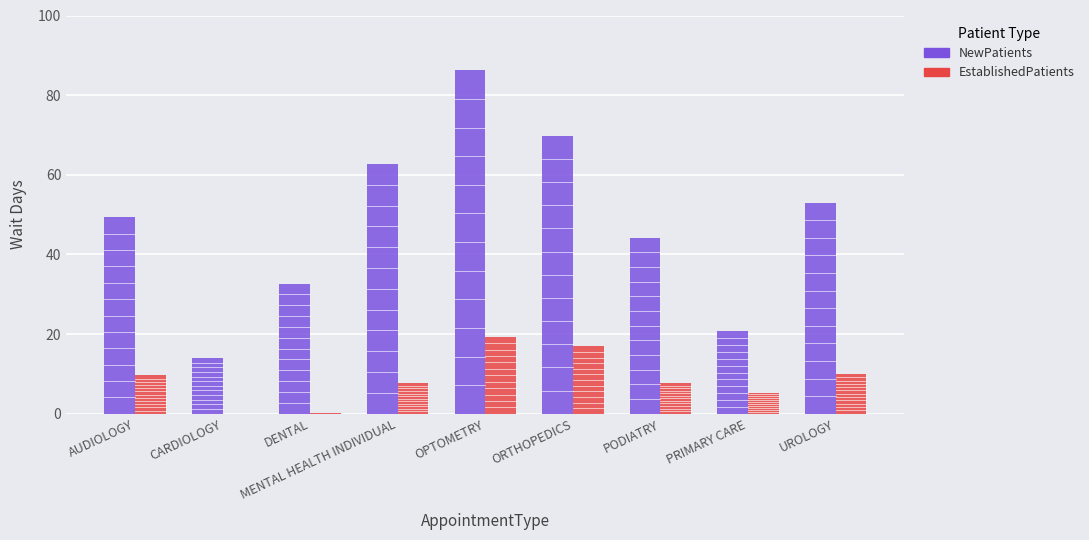

What is the sum of all NewPatients values?

432.6